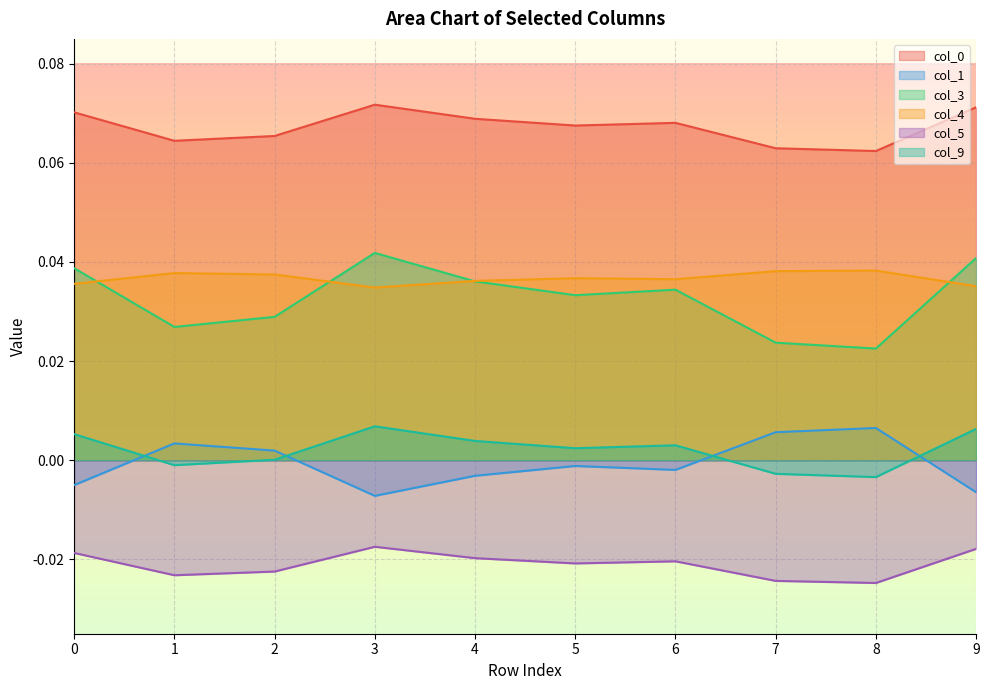

Rank the categories by 0 value from highest to lowest.

3, 9, 0, 4, 6, 5, 2, 1, 7, 8